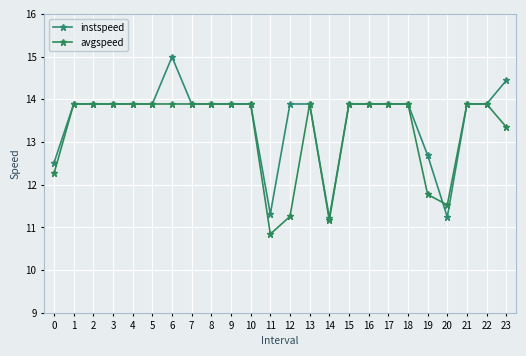

Is this an area chart (filled region under the line)?

No